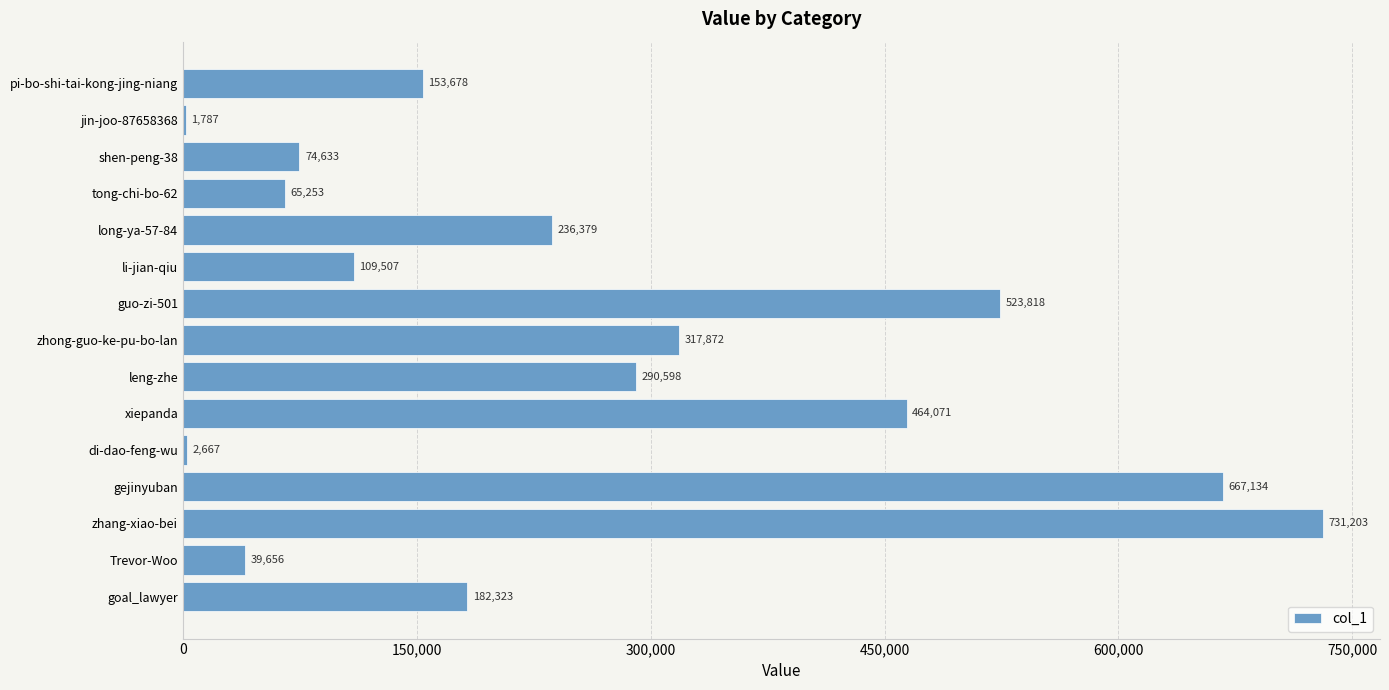

Reading top to bottom, transcribe all the data shown in this chart.

pi-bo-shi-tai-kong-jing-niang=153678	jin-joo-87658368=1787	shen-peng-38=74633	tong-chi-bo-62=65253	long-ya-57-84=236379	li-jian-qiu=109507	guo-zi-501=523818	zhong-guo-ke-pu-bo-lan=317872	leng-zhe=290598	xiepanda=464071	di-dao-feng-wu=2667	gejinyuban=667134	zhang-xiao-bei=731203	Trevor-Woo=39656	goal_lawyer=182323